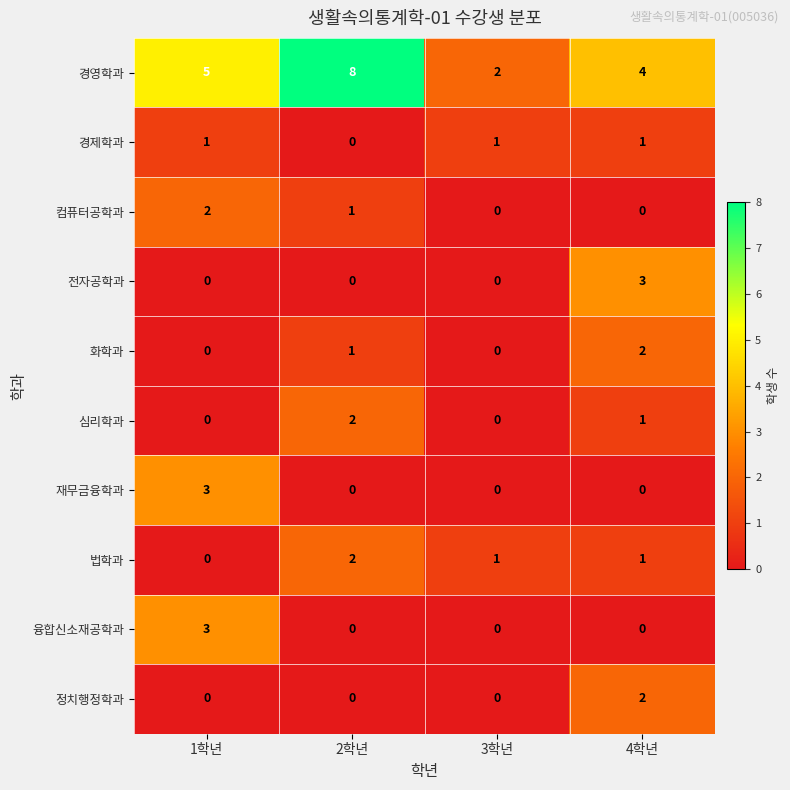

How many positive values does the 재무금융학과 series have?

1